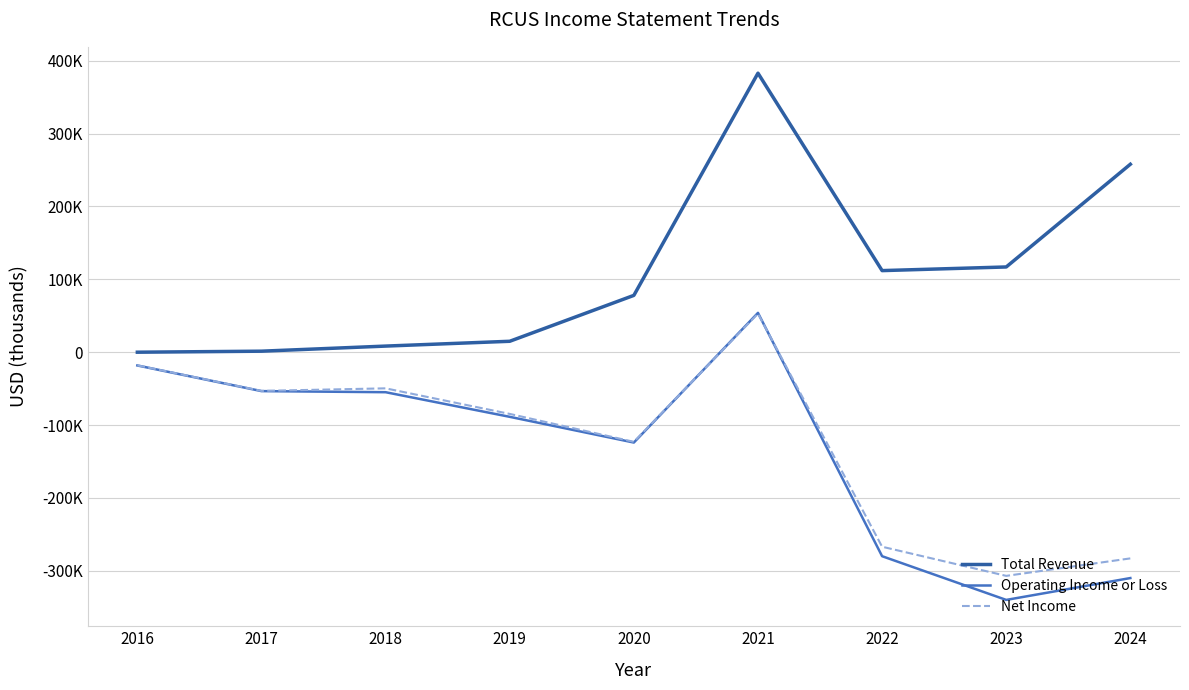

Where is Operating Income or Loss nearest to the value -143000?

2020